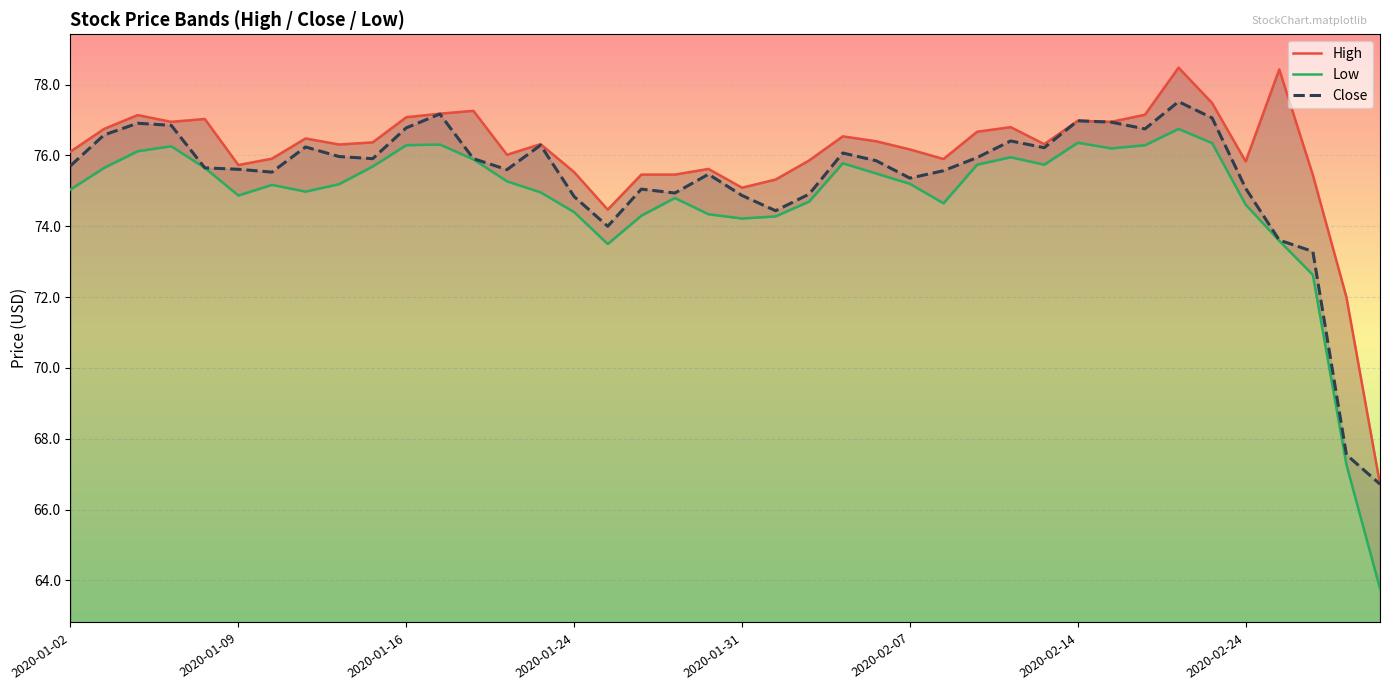

Does the chart display data point markers on the line(s)?

No